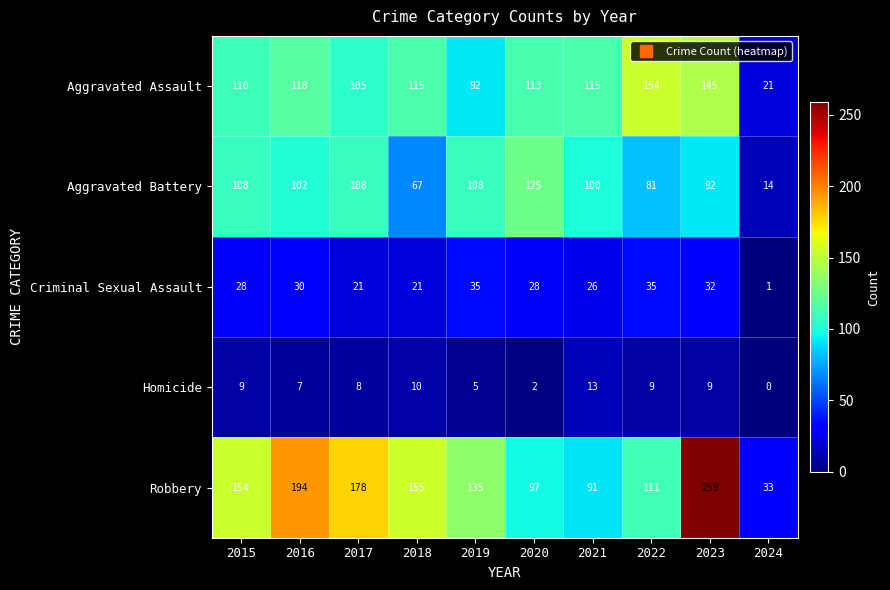

Read the Criminal Sexual Assault value at 2023.

32